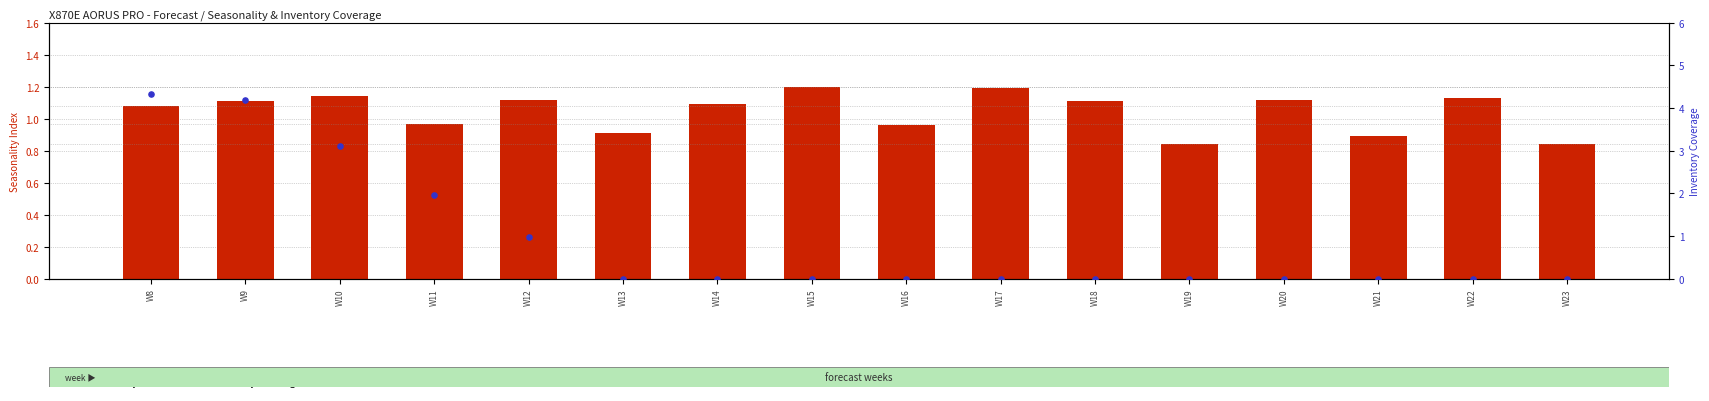

What are all the series names shown in the legend?

Seasonality Index, Inventory Coverage